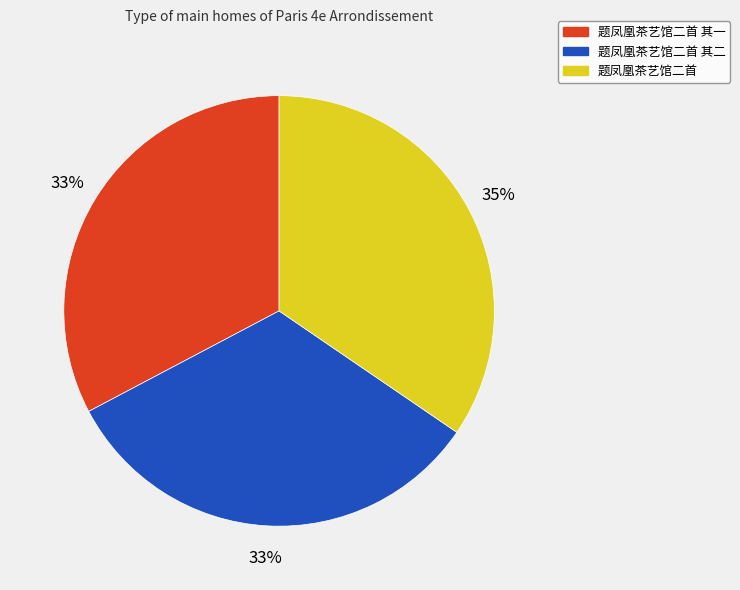

True or false: 题凤凰茶艺馆二首 accounts for 26% of the total.

False